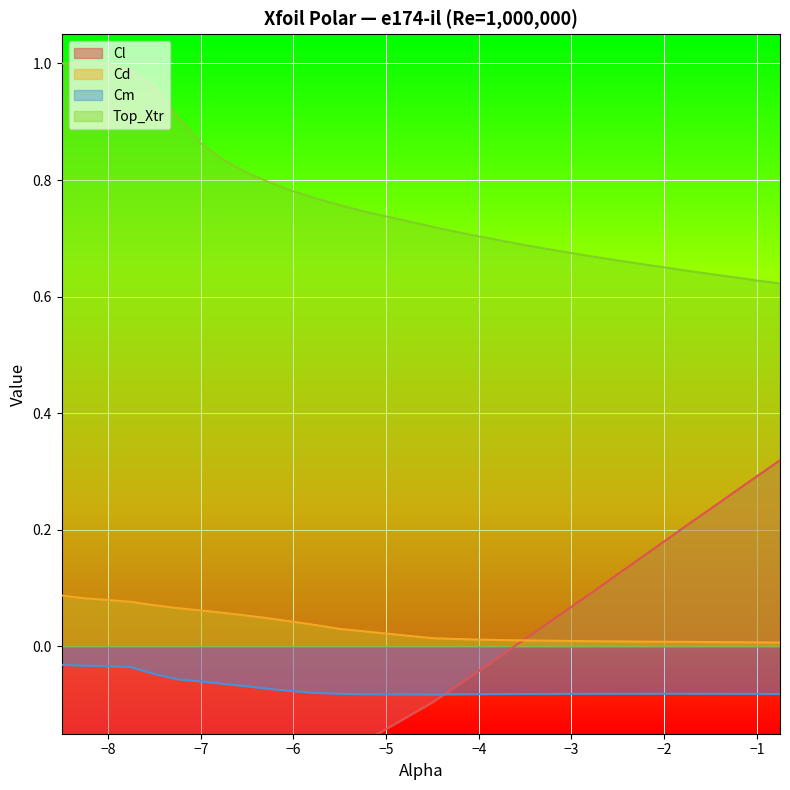

Reading left to right, transcribe all the data shown in this chart.

Cl: -8.5=-0.3	-8.25=-0.4	-8.0=-0.3	-7.75=-0.3	-7.5=-0.3	-7.25=-0.3	-7.0=-0.3	-6.75=-0.3	-6.5=-0.3	-6.25=-0.2	-6.0=-0.2	-5.75=-0.2	-5.5=-0.2	-5.25=-0.2	-4.5=-0.1	-4.25=-0.1	-4.0=-0.0	-3.75=-0.0	-3.5=0.0	-3.25=0.0	-3.0=0.1	-2.75=0.1	-2.5=0.1	-2.25=0.2	-2.0=0.2	-1.75=0.2	-1.5=0.2	-1.25=0.3	-1.0=0.3	-0.75=0.3
Cd: -8.5=0.1	-8.25=0.1	-8.0=0.1	-7.75=0.1	-7.5=0.1	-7.25=0.1	-7.0=0.1	-6.75=0.1	-6.5=0.1	-6.25=0.0	-6.0=0.0	-5.75=0.0	-5.5=0.0	-5.25=0.0	-4.5=0.0	-4.25=0.0	-4.0=0.0	-3.75=0.0	-3.5=0.0	-3.25=0.0	-3.0=0.0	-2.75=0.0	-2.5=0.0	-2.25=0.0	-2.0=0.0	-1.75=0.0	-1.5=0.0	-1.25=0.0	-1.0=0.0	-0.75=0.0
Cm: -8.5=-0.0	-8.25=-0.0	-8.0=-0.0	-7.75=-0.0	-7.5=-0.0	-7.25=-0.1	-7.0=-0.1	-6.75=-0.1	-6.5=-0.1	-6.25=-0.1	-6.0=-0.1	-5.75=-0.1	-5.5=-0.1	-5.25=-0.1	-4.5=-0.1	-4.25=-0.1	-4.0=-0.1	-3.75=-0.1	-3.5=-0.1	-3.25=-0.1	-3.0=-0.1	-2.75=-0.1	-2.5=-0.1	-2.25=-0.1	-2.0=-0.1	-1.75=-0.1	-1.5=-0.1	-1.25=-0.1	-1.0=-0.1	-0.75=-0.1
Top_Xtr: -8.5=1.0	-8.25=1.0	-8.0=1.0	-7.75=1.0	-7.5=1.0	-7.25=0.9	-7.0=0.9	-6.75=0.8	-6.5=0.8	-6.25=0.8	-6.0=0.8	-5.75=0.8	-5.5=0.8	-5.25=0.7	-4.5=0.7	-4.25=0.7	-4.0=0.7	-3.75=0.7	-3.5=0.7	-3.25=0.7	-3.0=0.7	-2.75=0.7	-2.5=0.7	-2.25=0.7	-2.0=0.7	-1.75=0.6	-1.5=0.6	-1.25=0.6	-1.0=0.6	-0.75=0.6